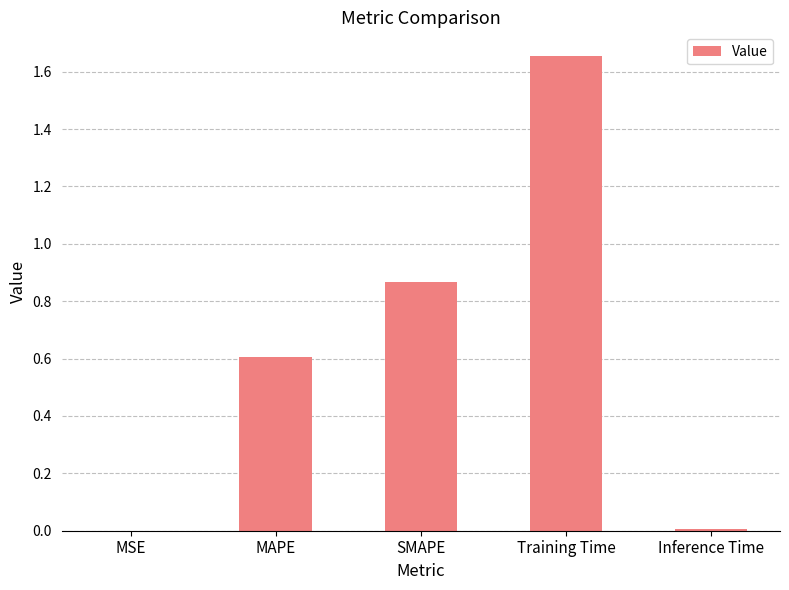

At which category does the chart reach its peak across all series?

Training Time